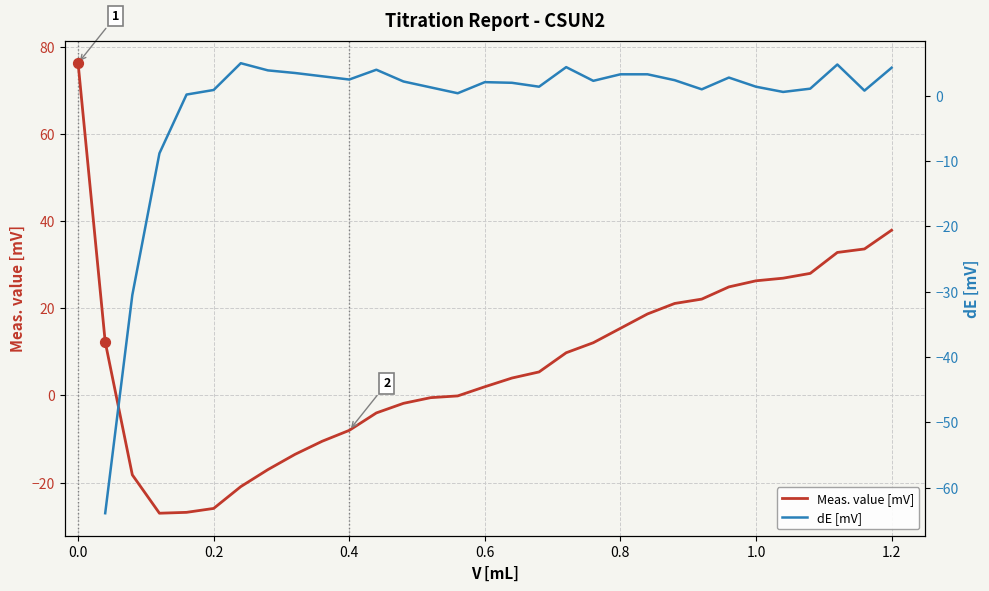

Which series reaches the minimum Y coordinate?

Meas. value [mV]